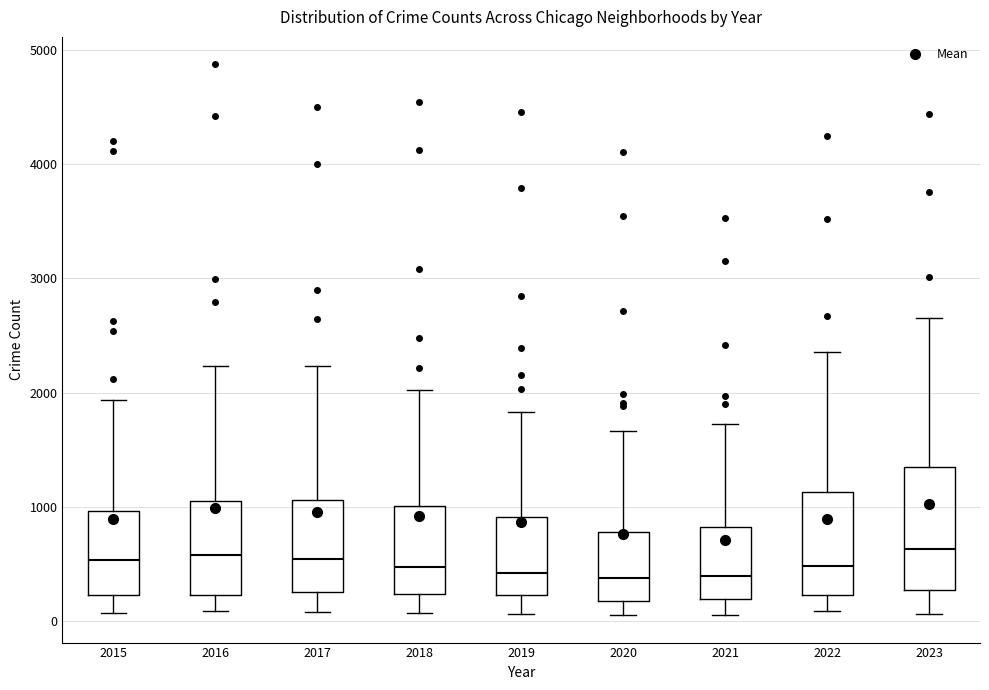

Reading left to right, transcribe this box plot: for each box, give where its median line is, the range the box spans, and where its two whiskers end, as read against the y-axis. The values are not printed on the chart, so give them approximately, as read against the axis.

2015: median 500, box 200 to 1000, whiskers 100 to 1900
2016: median 600, box 200 to 1100, whiskers 100 to 2200
2017: median 500, box 300 to 1100, whiskers 100 to 2200
2018: median 500, box 200 to 1000, whiskers 100 to 2000
2019: median 400, box 200 to 900, whiskers 100 to 1800
2020: median 400, box 200 to 800, whiskers 100 to 1700
2021: median 400, box 200 to 800, whiskers 100 to 1700
2022: median 500, box 200 to 1100, whiskers 100 to 2400
2023: median 600, box 300 to 1300, whiskers 100 to 2700